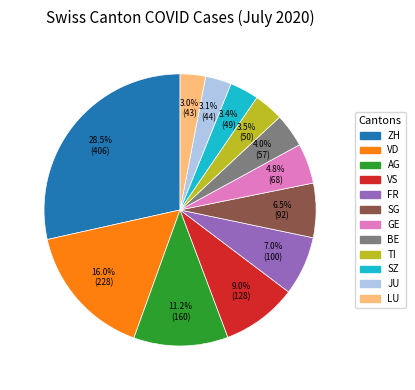

How many segments does this pie chart have?

12